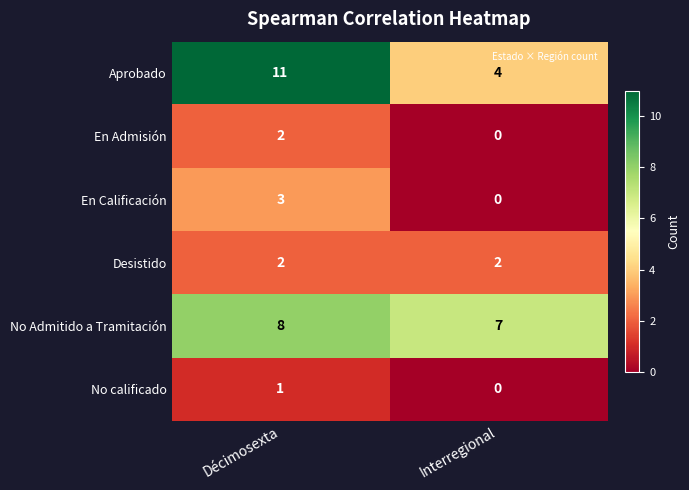

What is the maximum value shown in the chart?

11